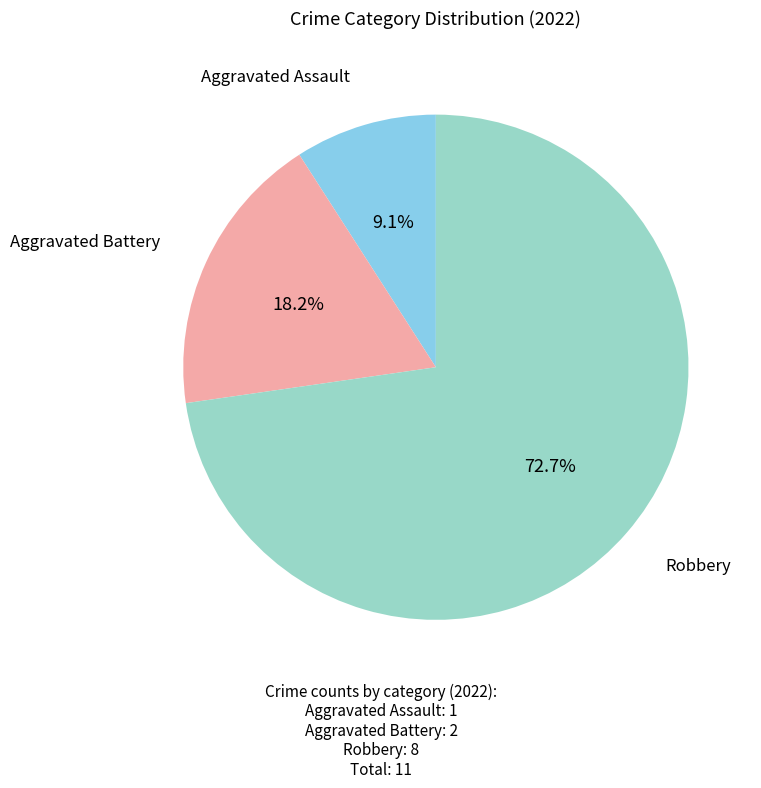

Is there any slice that represents more than half of the pie?

Yes